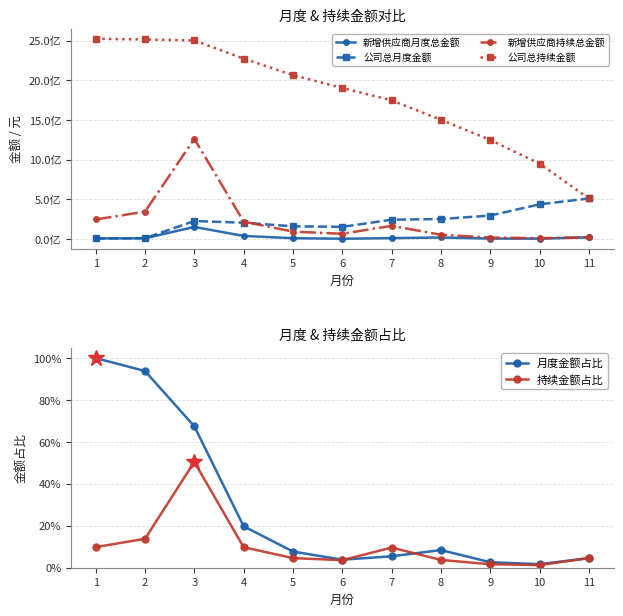

What is the total value across all series at 7?

2174650337.4